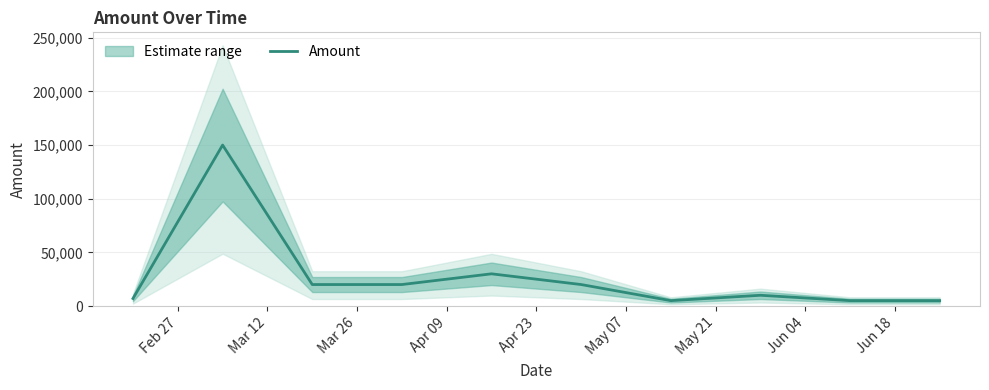

Approximately how many times larger is the value at Feb 27 compared to Jun 18?

1.4